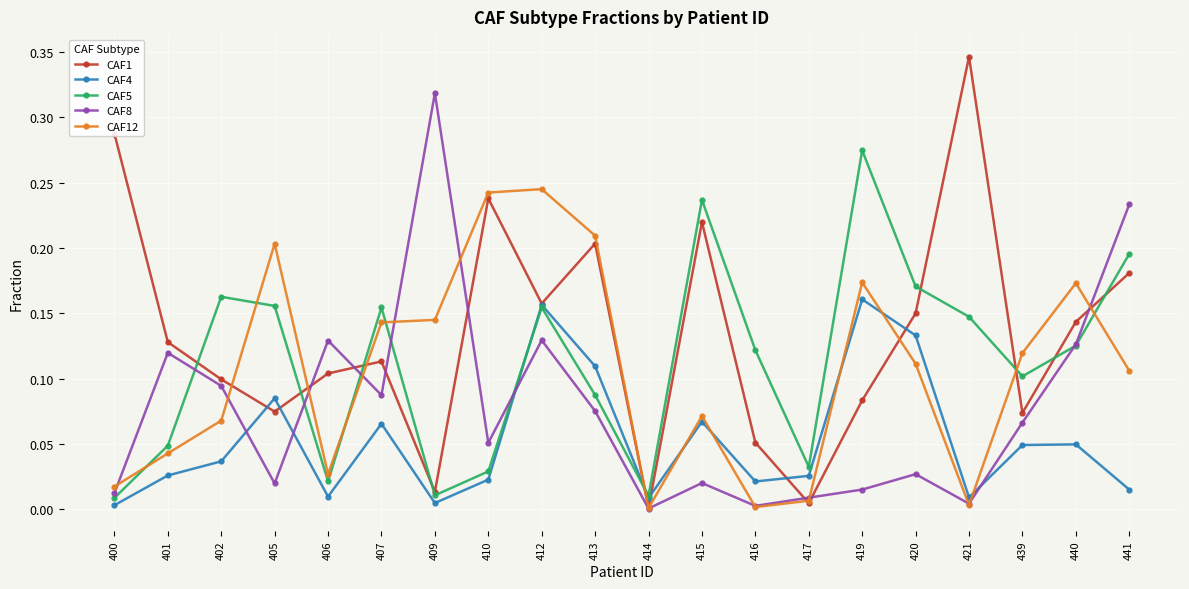

What is the total value across all series at 413?

0.7